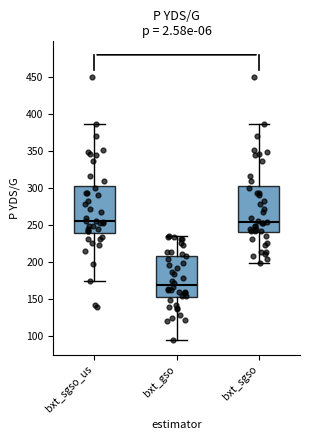

Reading left to right, transcribe this box plot: for each box, give where its median line is, the range the box spans, and where its two whiskers end, as read against the y-axis. The values are not printed on the chart, so give them approximately, as read against the axis.

bxt_sgso_us: median 255, box 240 to 305, whiskers 175 to 385
bxt_gso: median 170, box 155 to 210, whiskers 95 to 235
bxt_sgso: median 255, box 240 to 305, whiskers 200 to 385